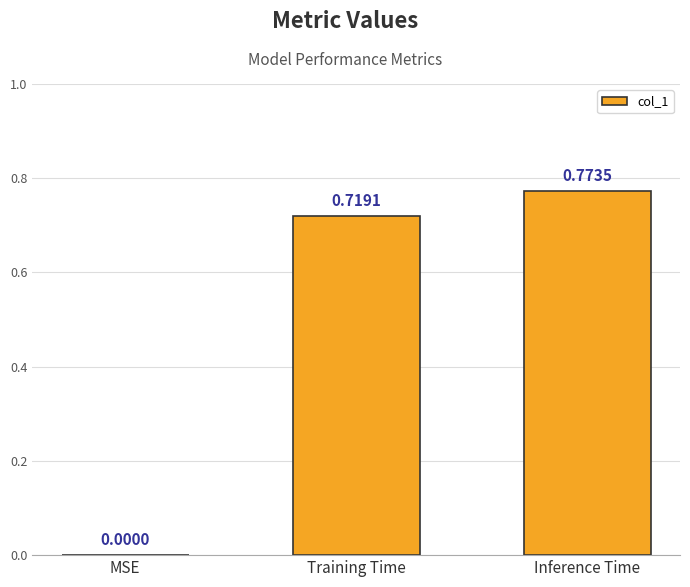

At which label is the value closest to 0?

MSE